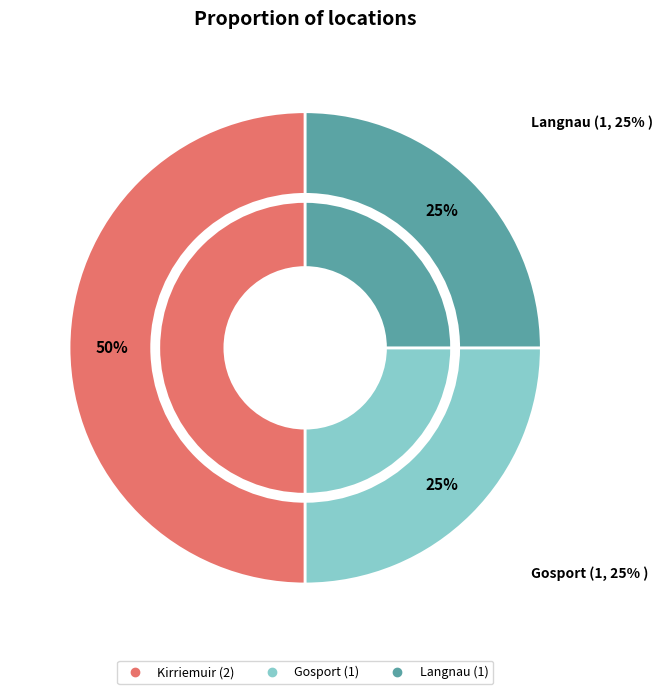

To the nearest percent, what is the combined percentage of Gosport and Kirriemuir?

75%